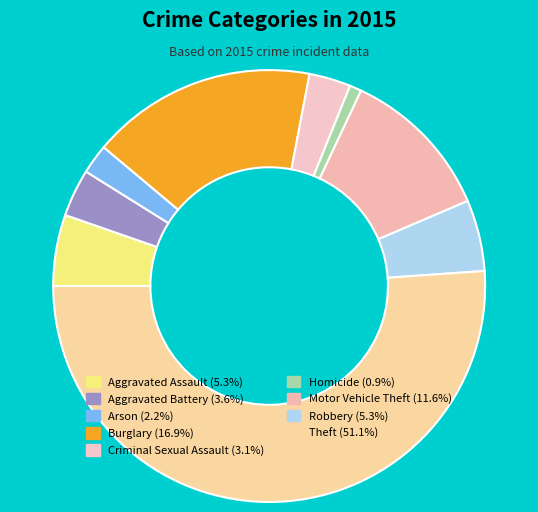

What is the majority slice?

Theft